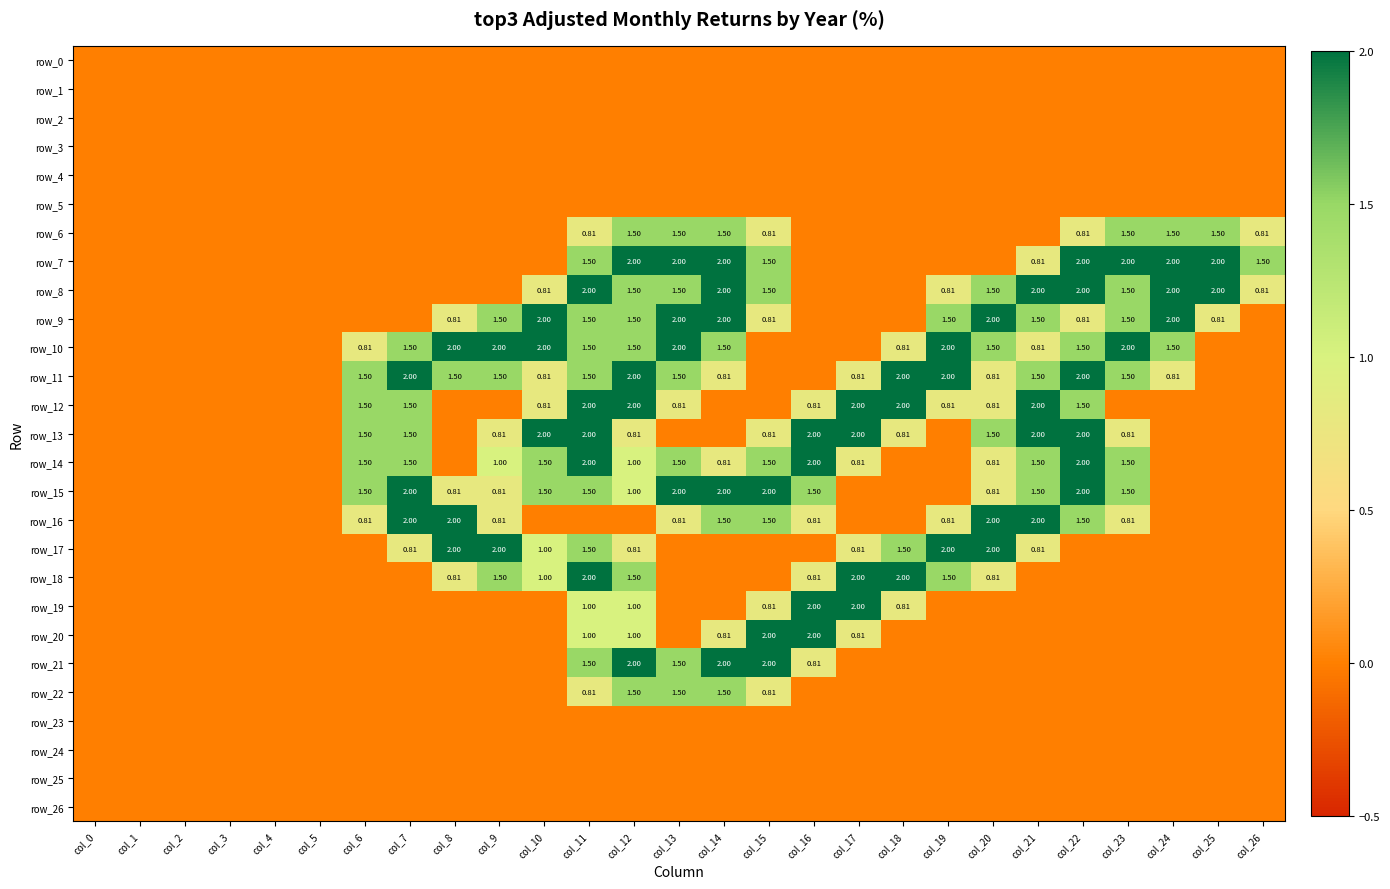

Which category has the lowest value across all series?

col_0